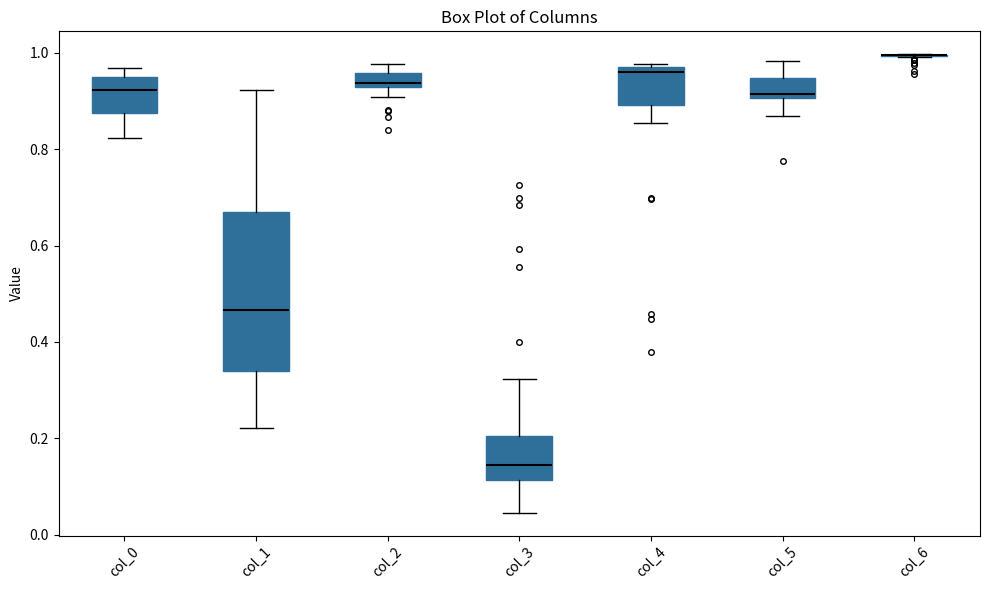

Which box is the tallest, from its lower edge to its upper edge?

col_1